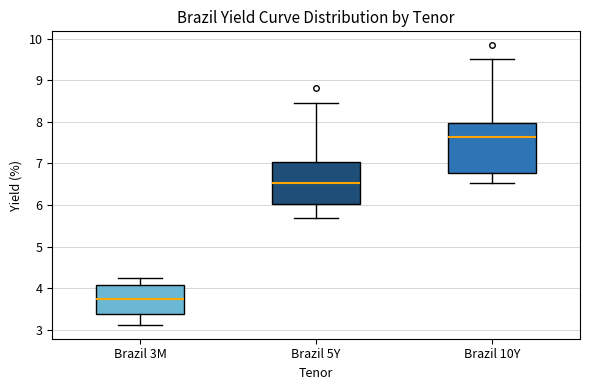

Reading left to right, transcribe this box plot: for each box, give where its median line is, the range the box spans, and where its two whiskers end, as read against the y-axis. The values are not printed on the chart, so give them approximately, as read against the axis.

Brazil 3M: median 3.7, box 3.4 to 4.1, whiskers 3.1 to 4.3
Brazil 5Y: median 6.5, box 6.0 to 7.0, whiskers 5.7 to 8.5
Brazil 10Y: median 7.6, box 6.8 to 8.0, whiskers 6.5 to 9.5